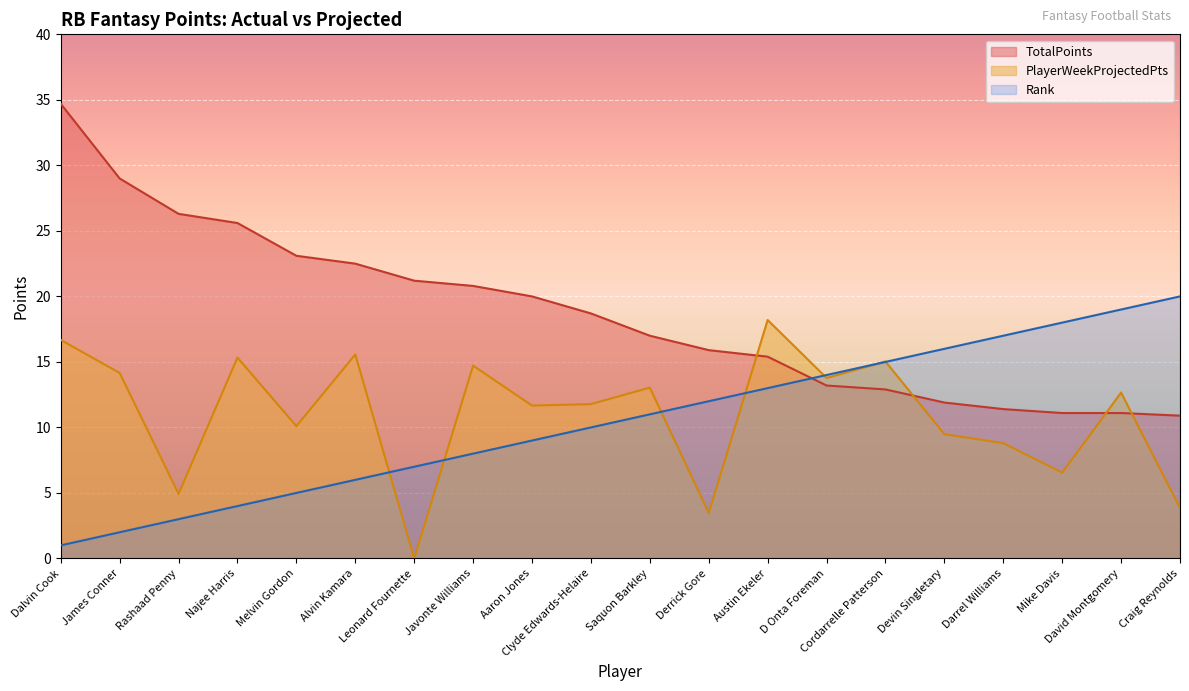

Where do PlayerWeekProjectedPts and Rank first cross each other?

Alvin Kamara and Leonard Fournette